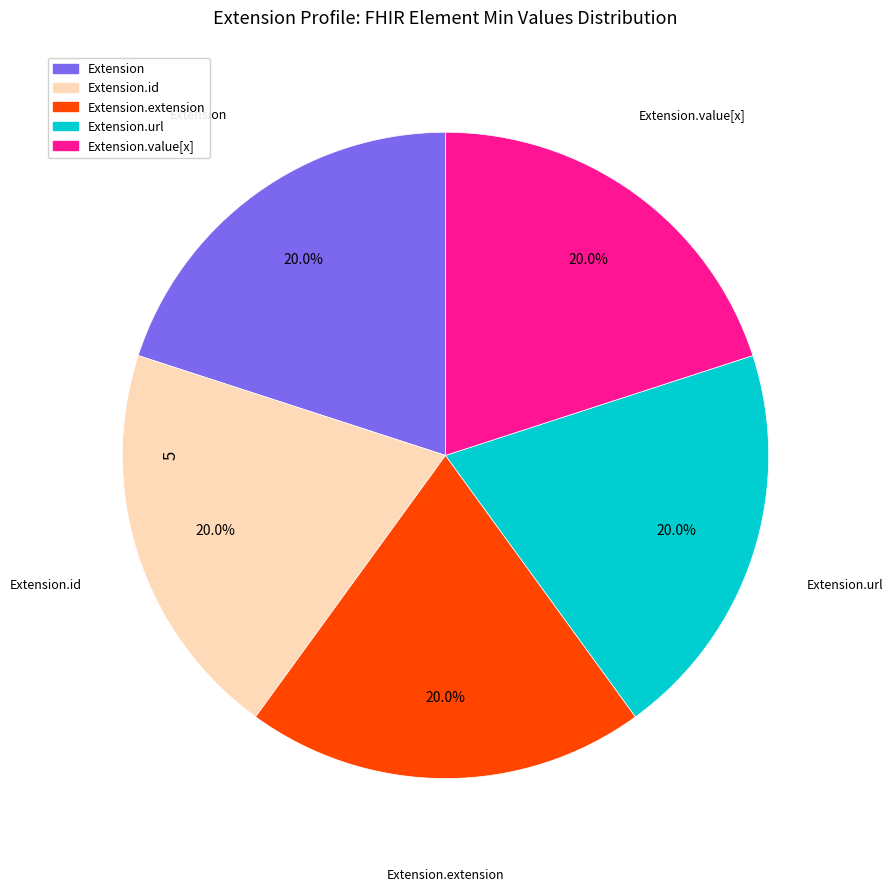

Is there any slice that represents more than half of the pie?

No